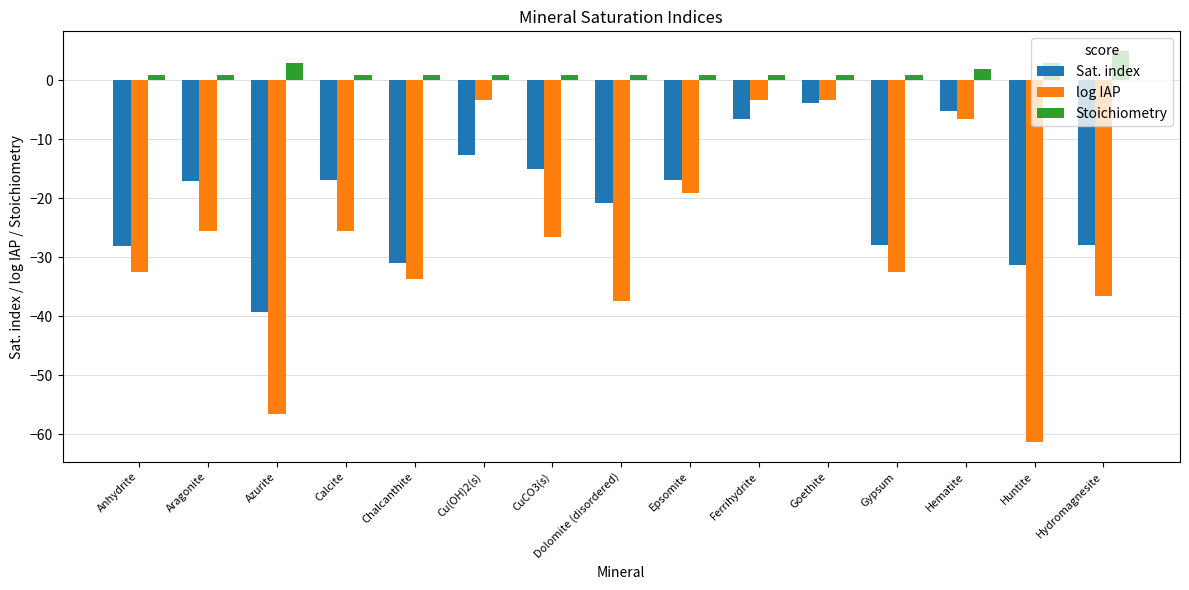

Which category has the lowest value across all series?

Huntite